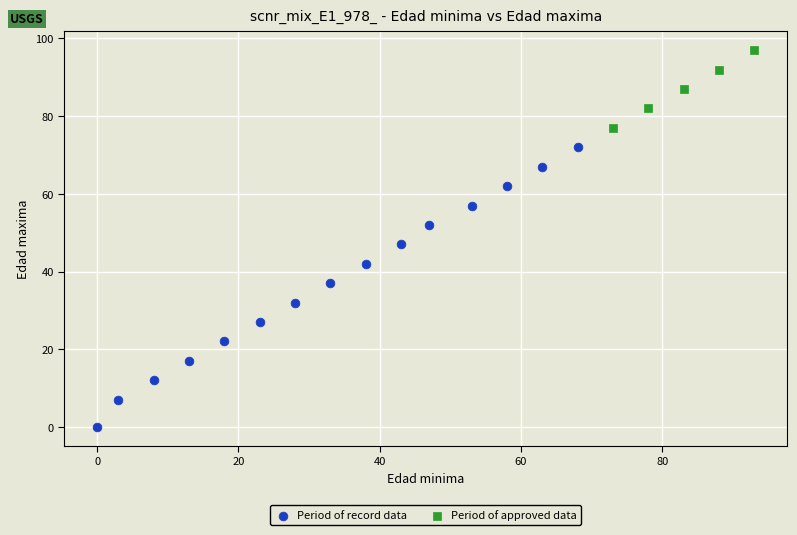

Which series contains the lowest Y value?

Period of record data